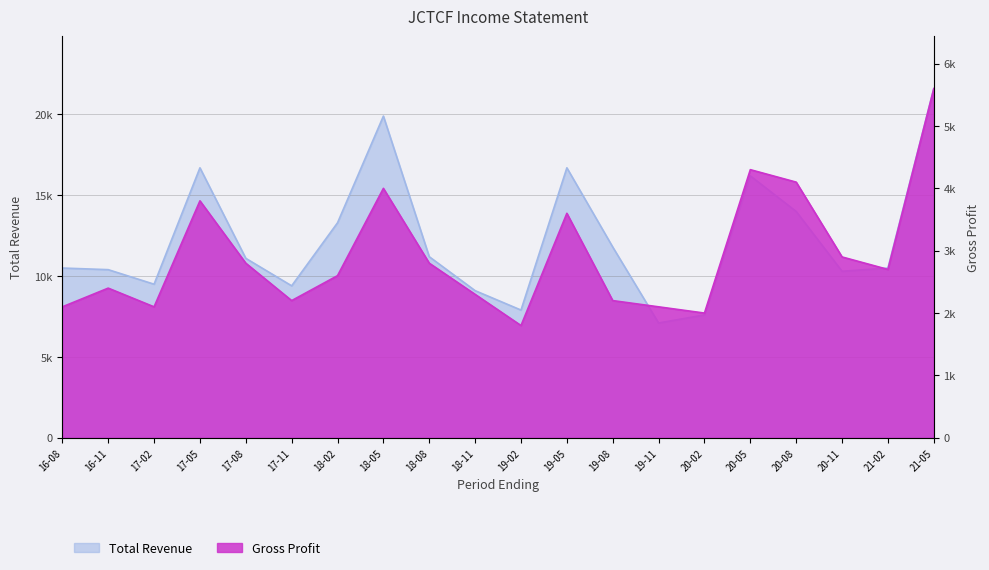

What position from the left is 19-05?

12